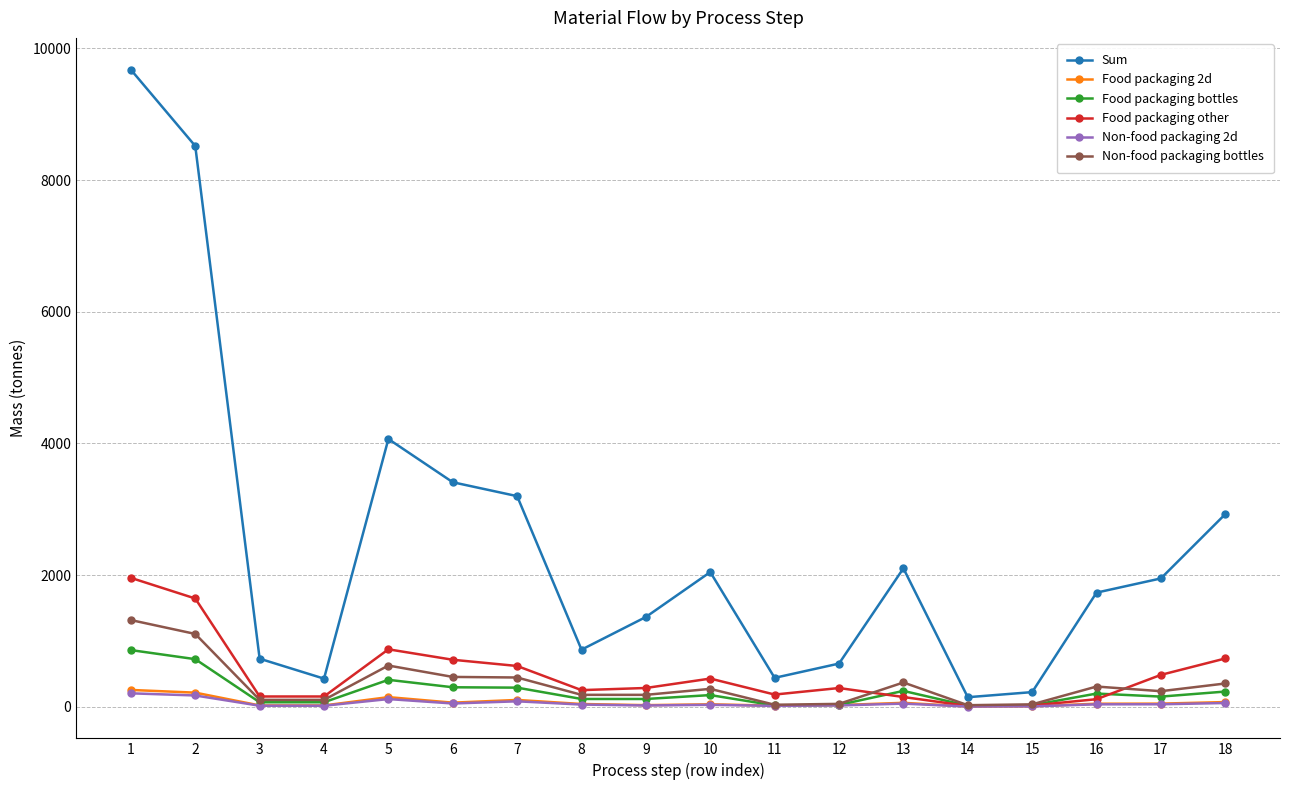

Is it true that Food packaging bottles equals 118.7 at 9?

True